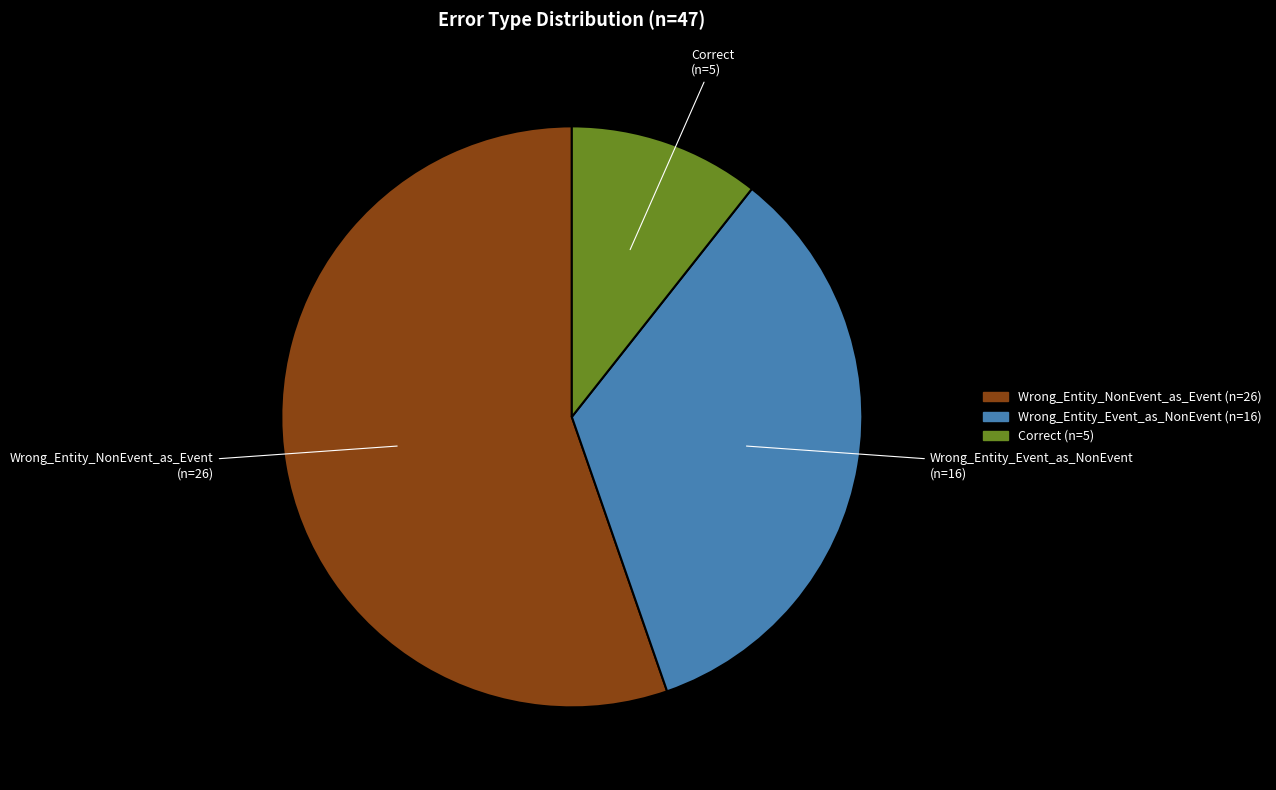

True or false: Wrong_Entity_NonEvent_as_Event accounts for 44% of the total.

False